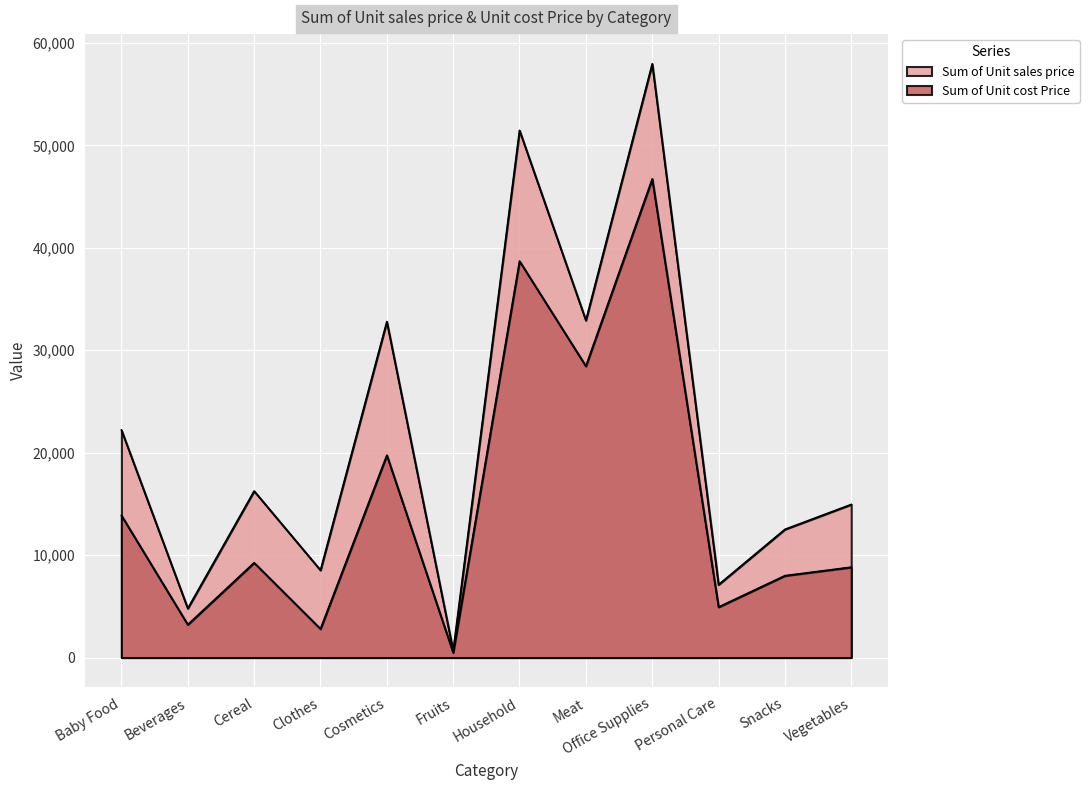

What is the difference between the highest and lowest values at Baby Food?

8339.8